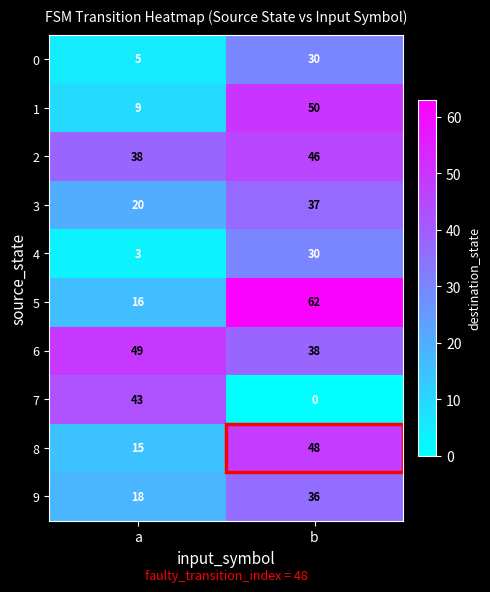

Count the number of categories in the chart.

2